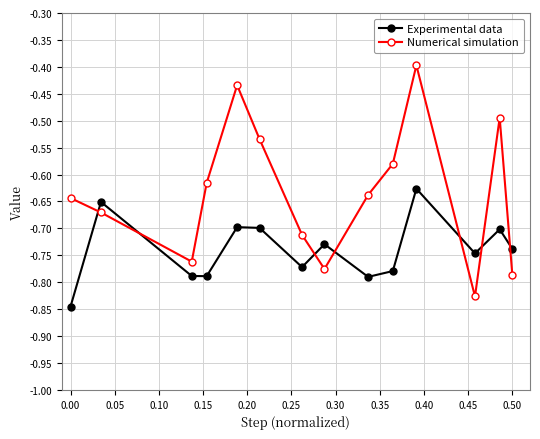

How many lines are shown in the chart?

2